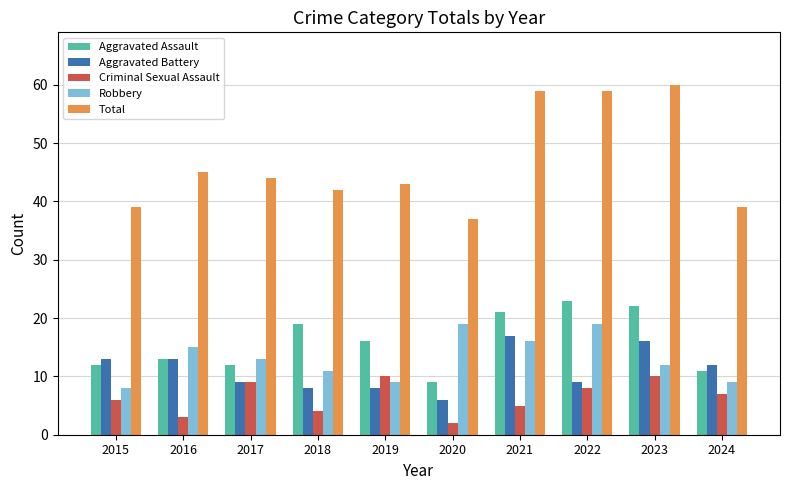

List the series in order of their peak value, lowest first.

Criminal Sexual Assault, Aggravated Battery, Robbery, Aggravated Assault, Total